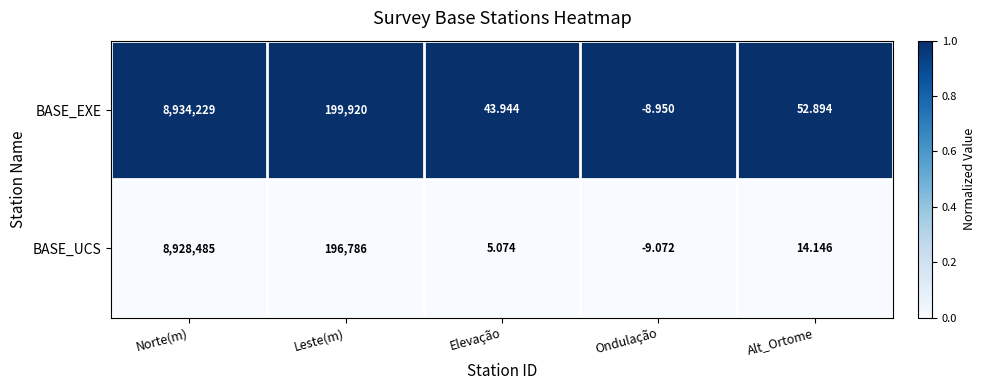

Rank the series at Leste(m) from lowest to highest value.

BASE_UCS, BASE_EXE